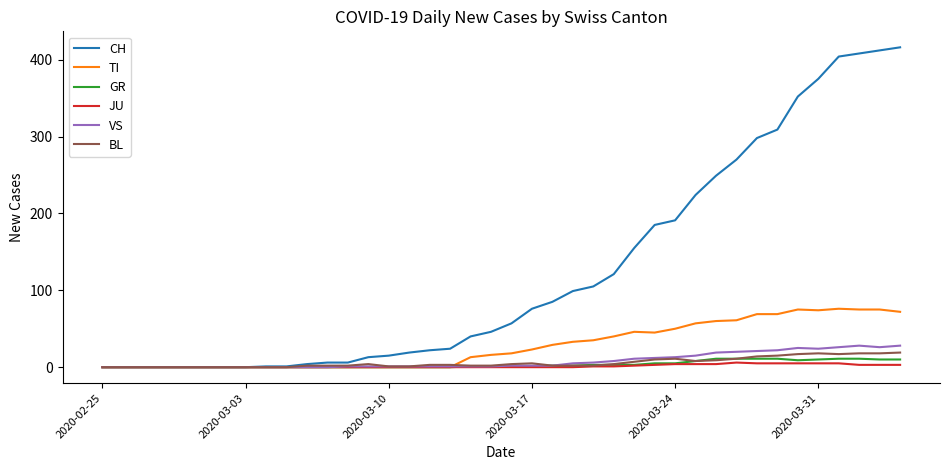

Count the number of data series in this chart.

6